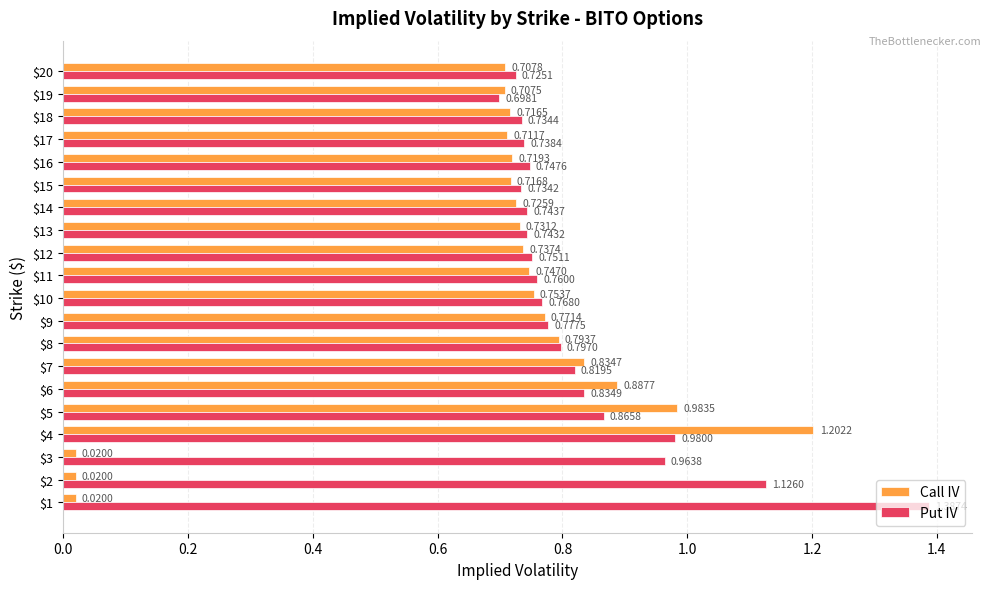

Rank the series at $19 from highest to lowest value.

Call IV, Put IV